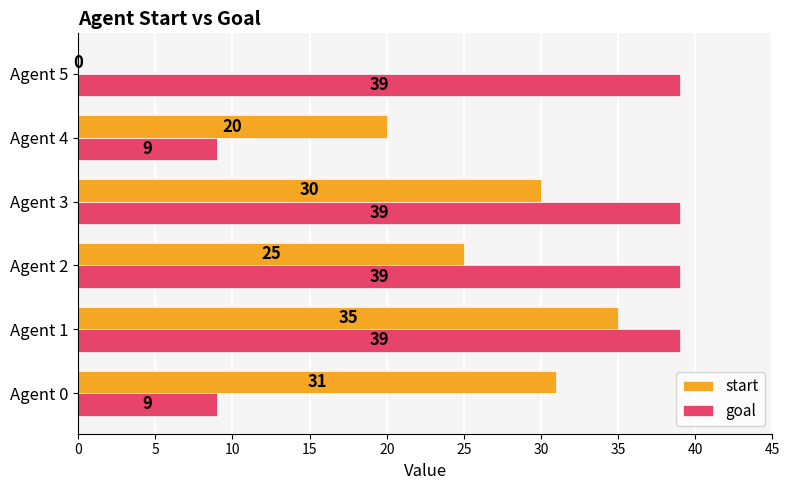

Which series has the widest spread of values?

start